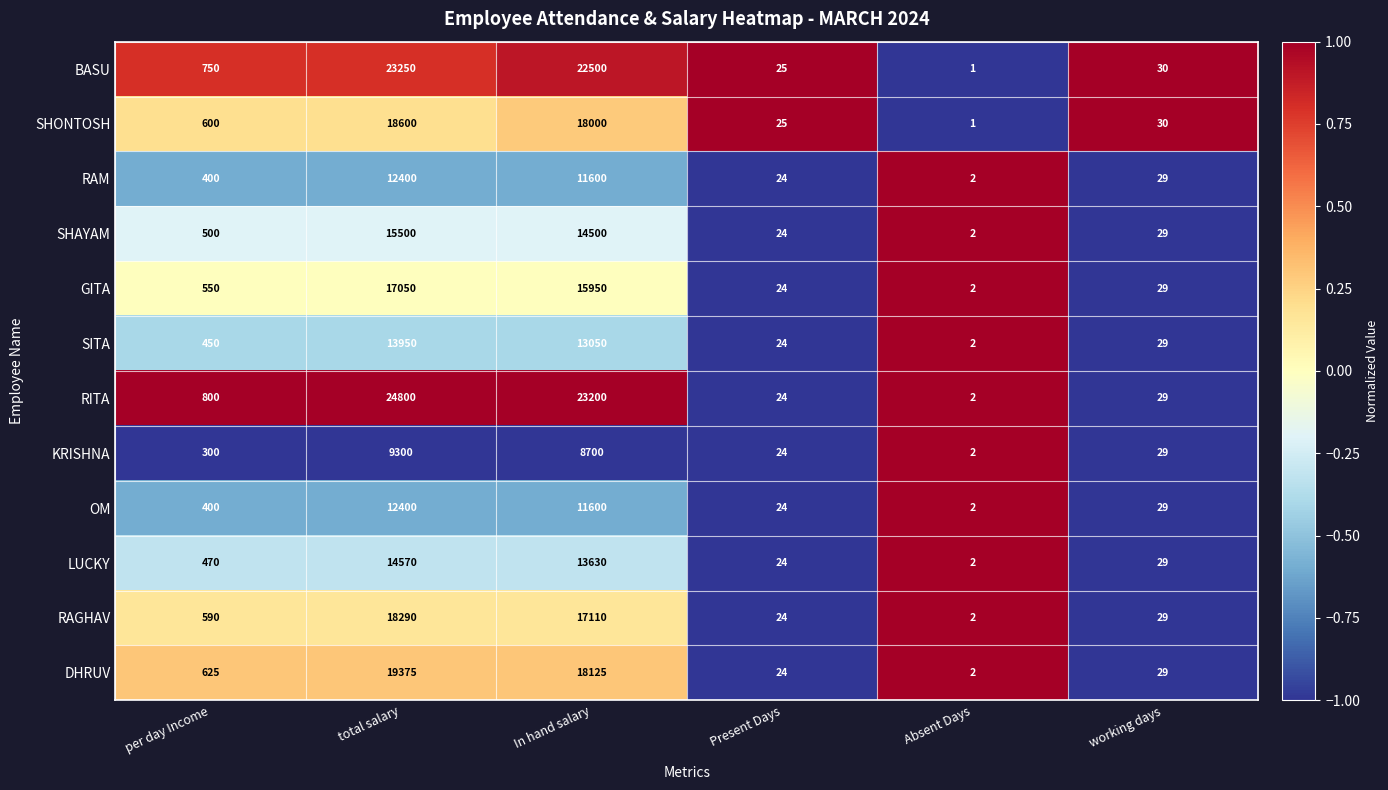

Count the number of data series in this chart.

12